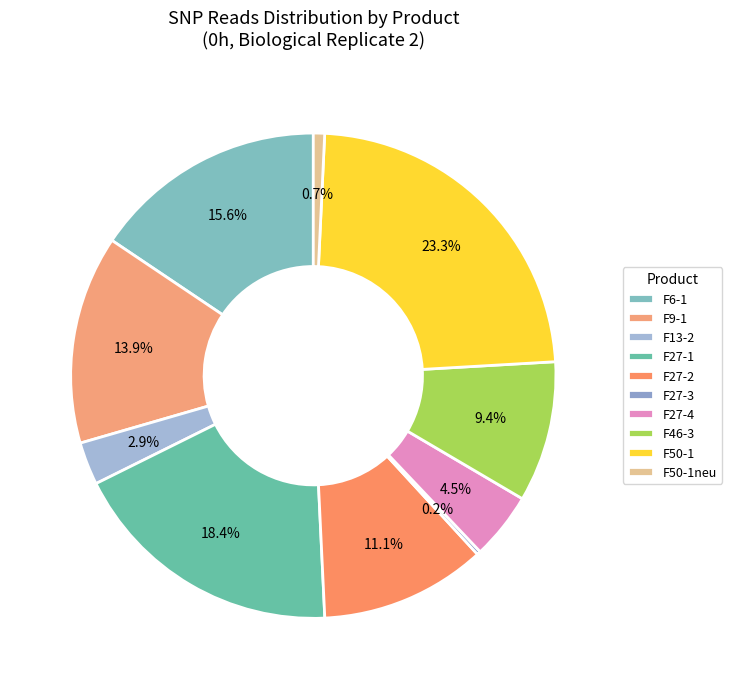

Is there a majority slice in this chart?

No